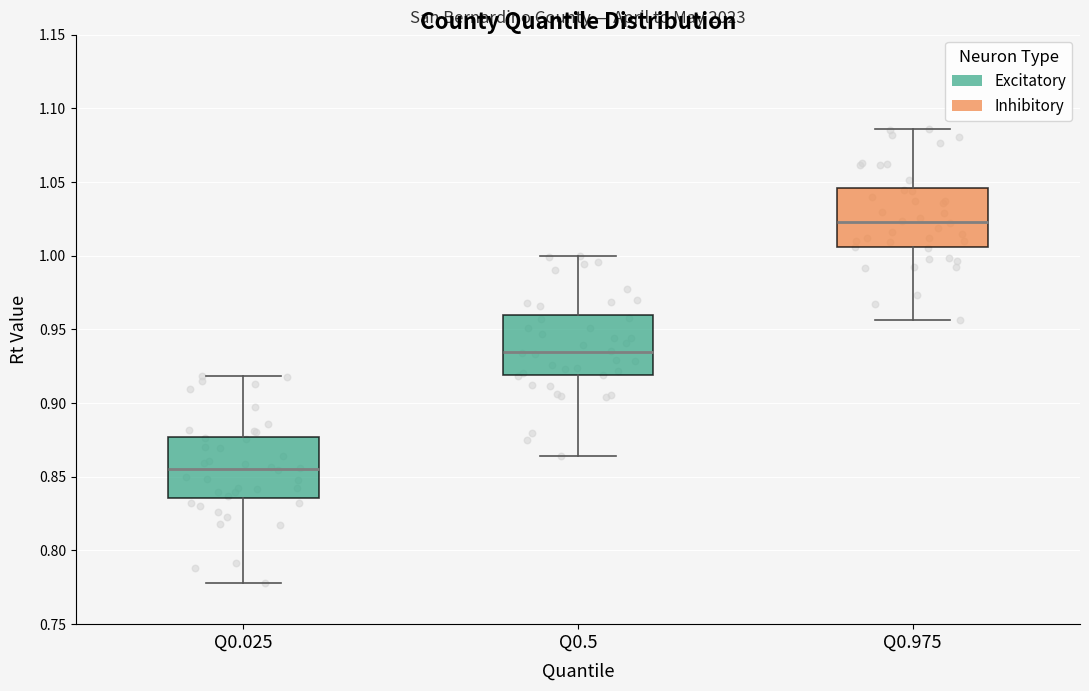

Which box has the highest median line?

Q0.975